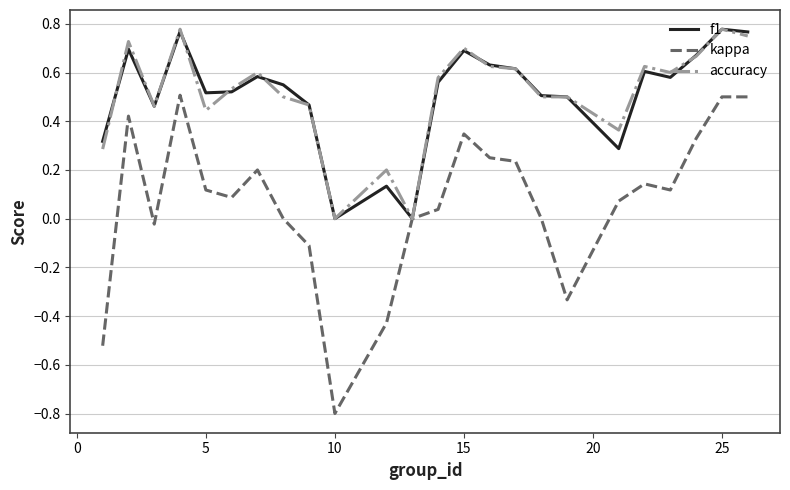

Count the number of data series in this chart.

3